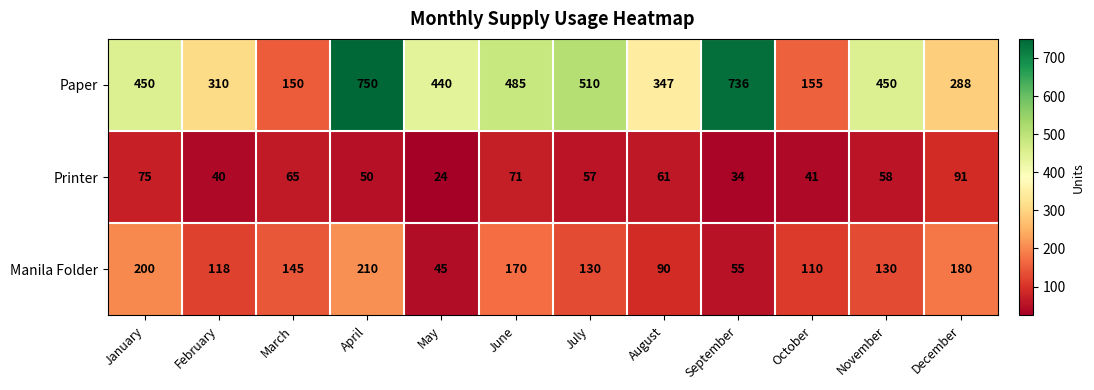

Rank the series by their maximum value, from lowest to highest.

Printer, Manila Folder, Paper